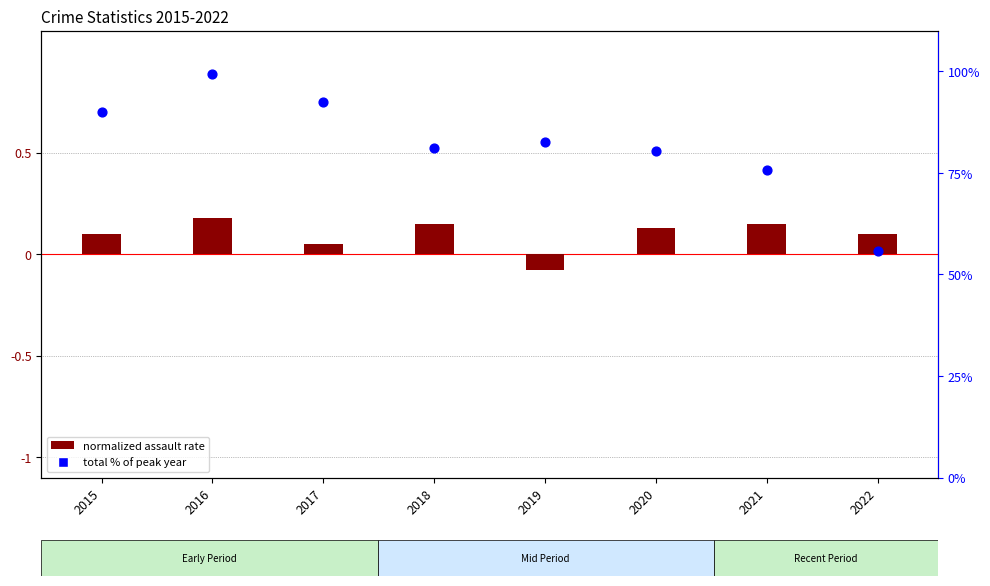

What is the change in value from 2017 to 2019?

-0.1